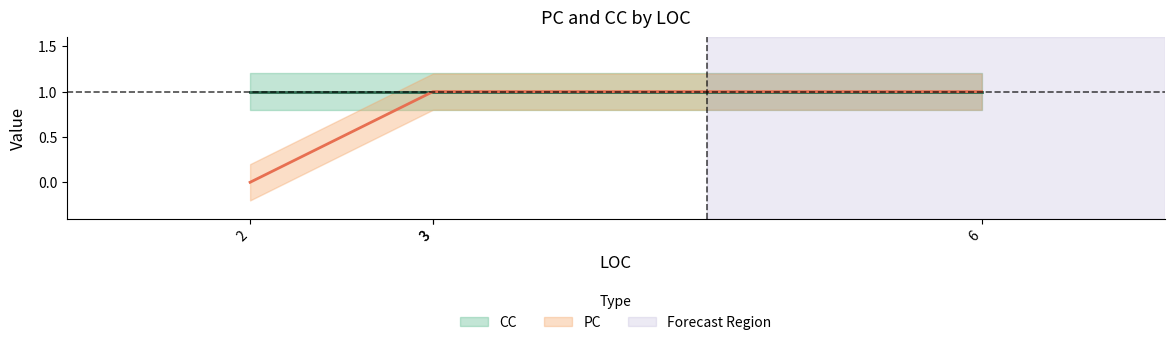

What is the sum of all values?

3